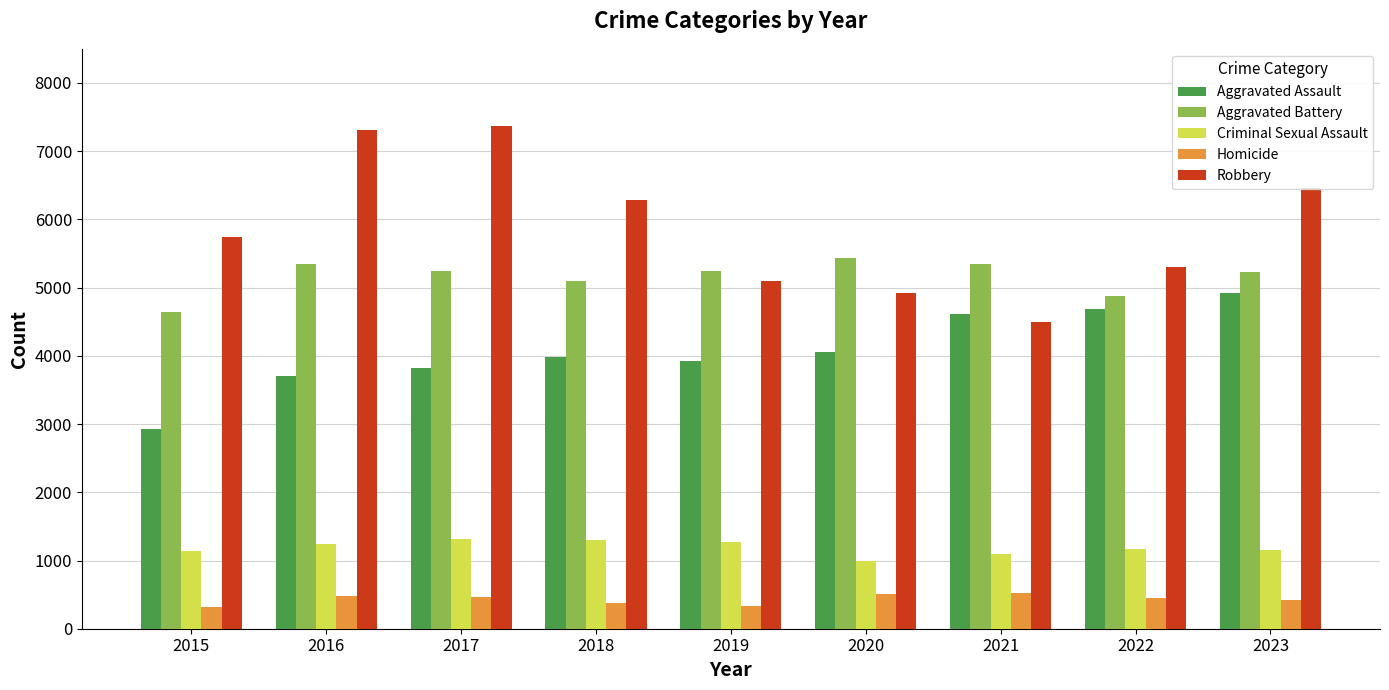

What is the lowest value of the Aggravated Assault series?

2931